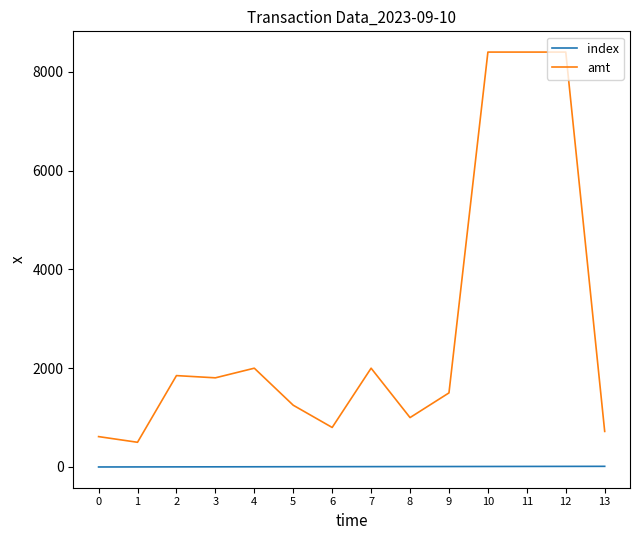

Where is the first local minimum for amt?

1